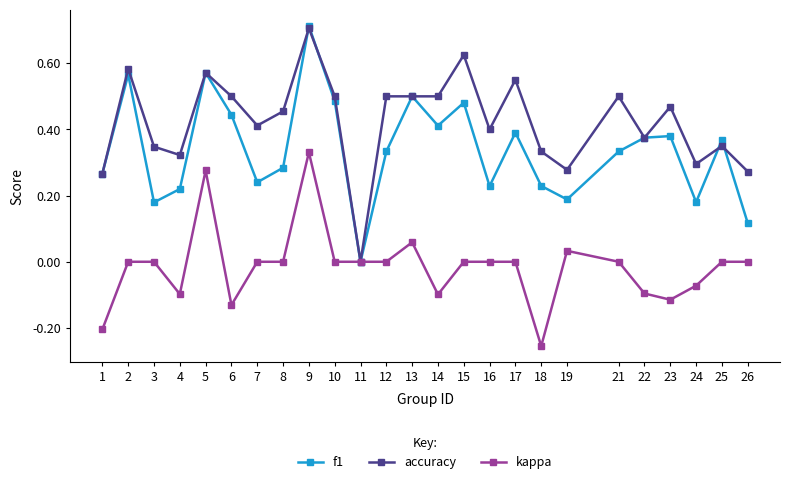

Which category has the lowest value across all series?

18